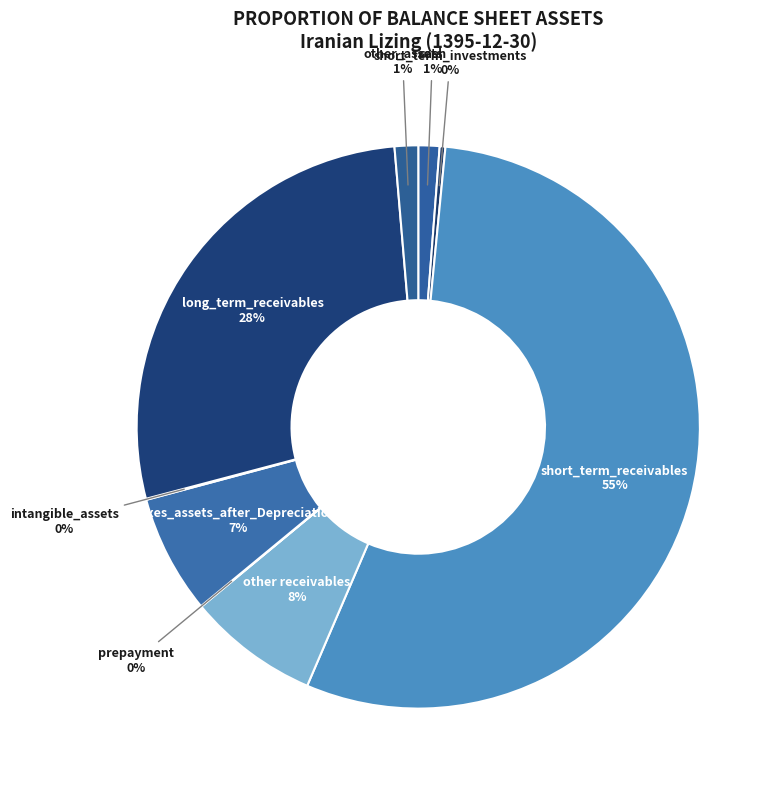

Which category accounts for the majority?

short_term_receivables